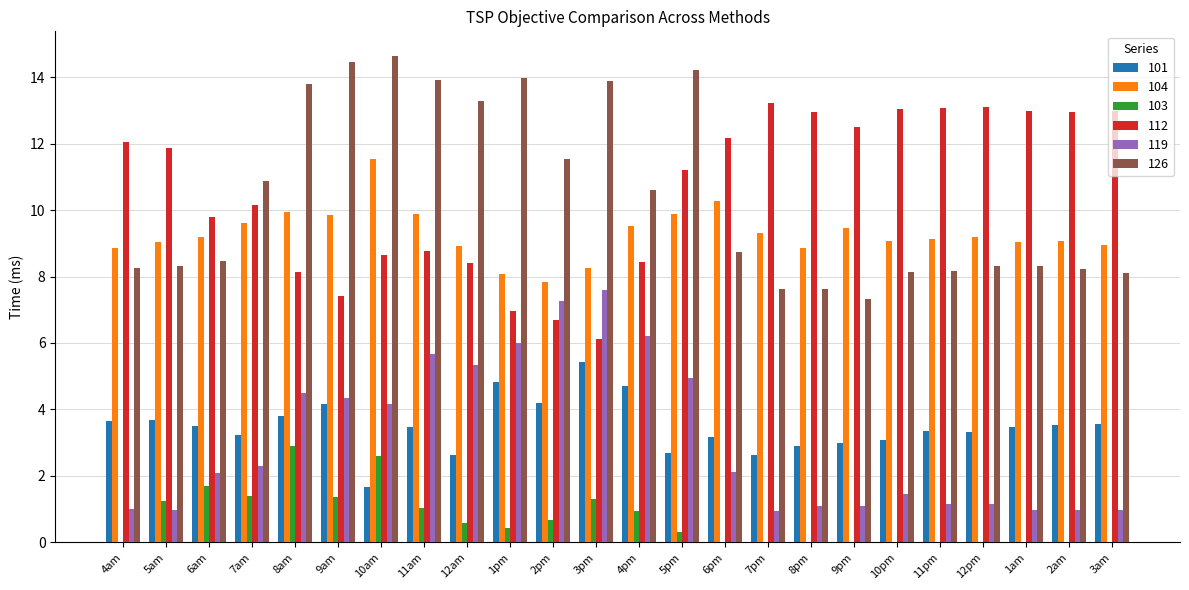

What is the sum of the 104 values at 12am and 1pm?

17.0